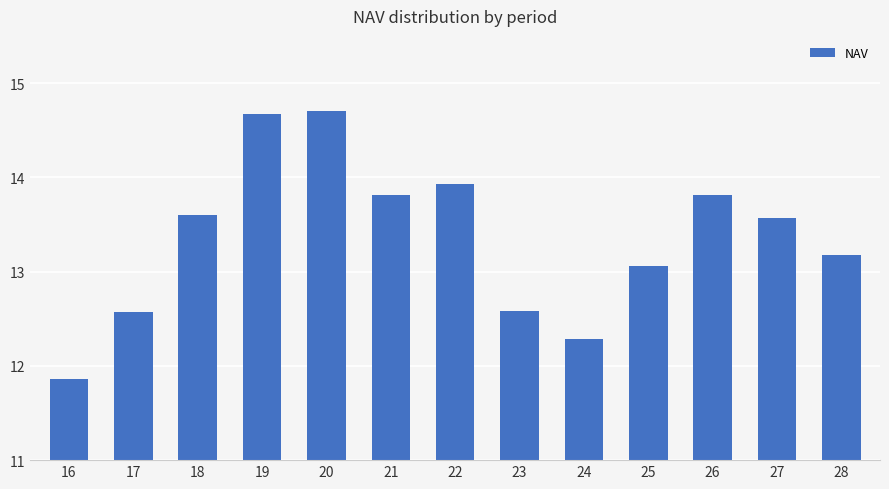

Reading right to left, transcribe all the data shown in this chart.

28=13.2	27=13.6	26=13.8	25=13.1	24=12.3	23=12.6	22=13.9	21=13.8	20=14.7	19=14.7	18=13.6	17=12.6	16=11.9